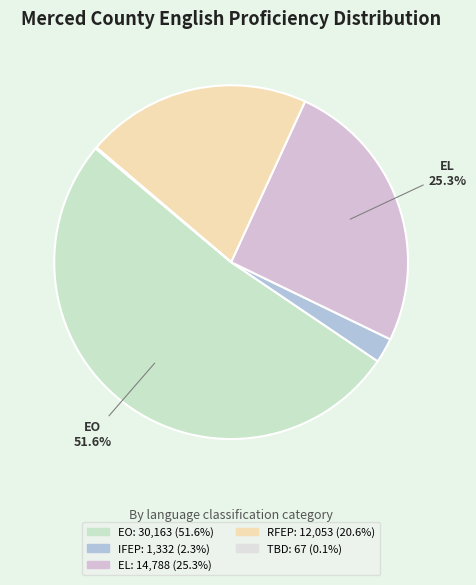

How many slices are in this pie chart?

5